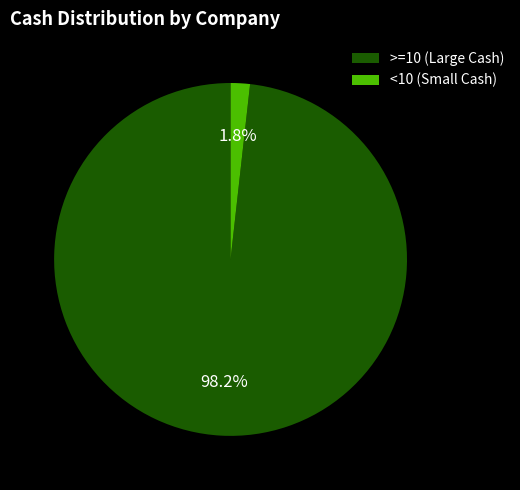

Rank the categories by value from lowest to highest.

<10 (Small Cash), >=10 (Large Cash)